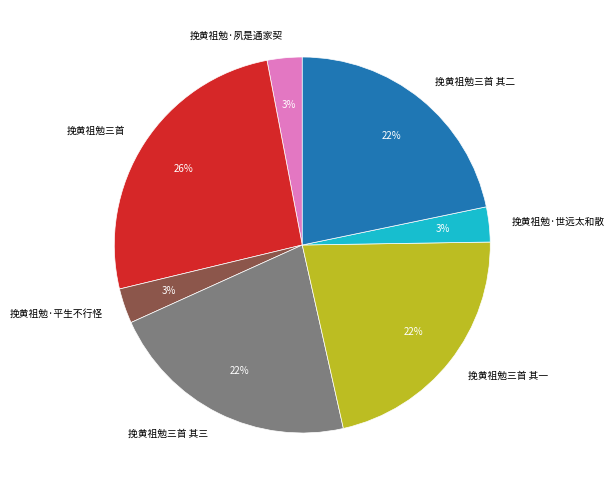

Is there a majority slice in this chart?

No